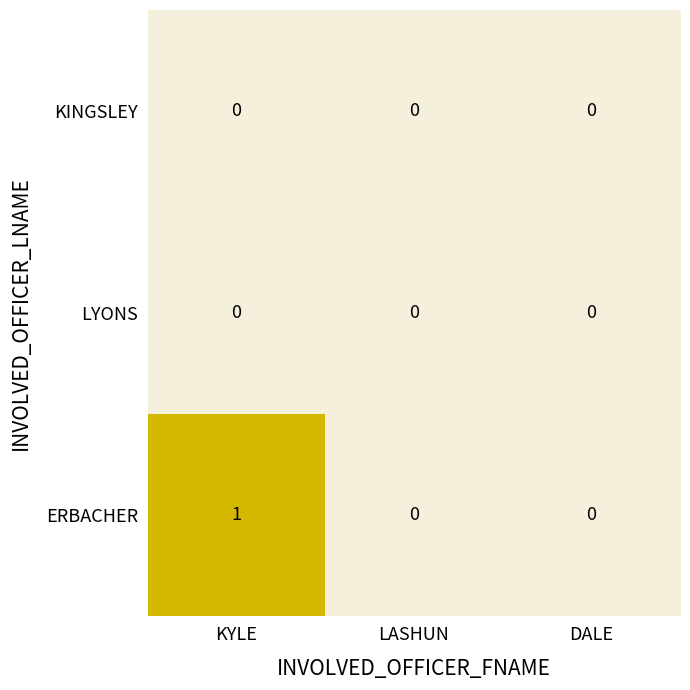

At which category is the sum across all series the highest?

KYLE